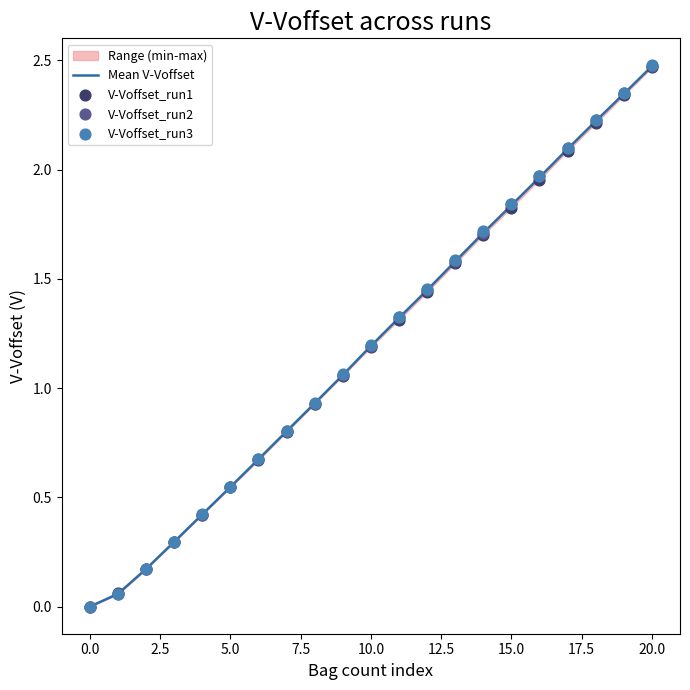

What are all the series names shown in the legend?

Mean V-Voffset, V-Voffset_run1, V-Voffset_run2, V-Voffset_run3